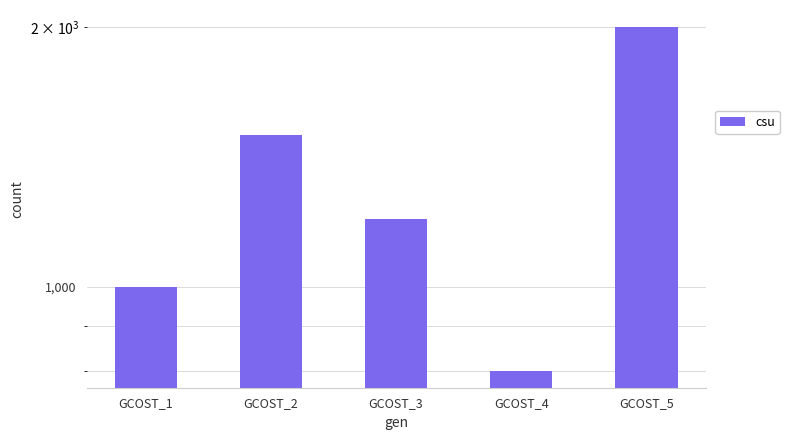

The value at GCOST_5 is 689. True or false?

False